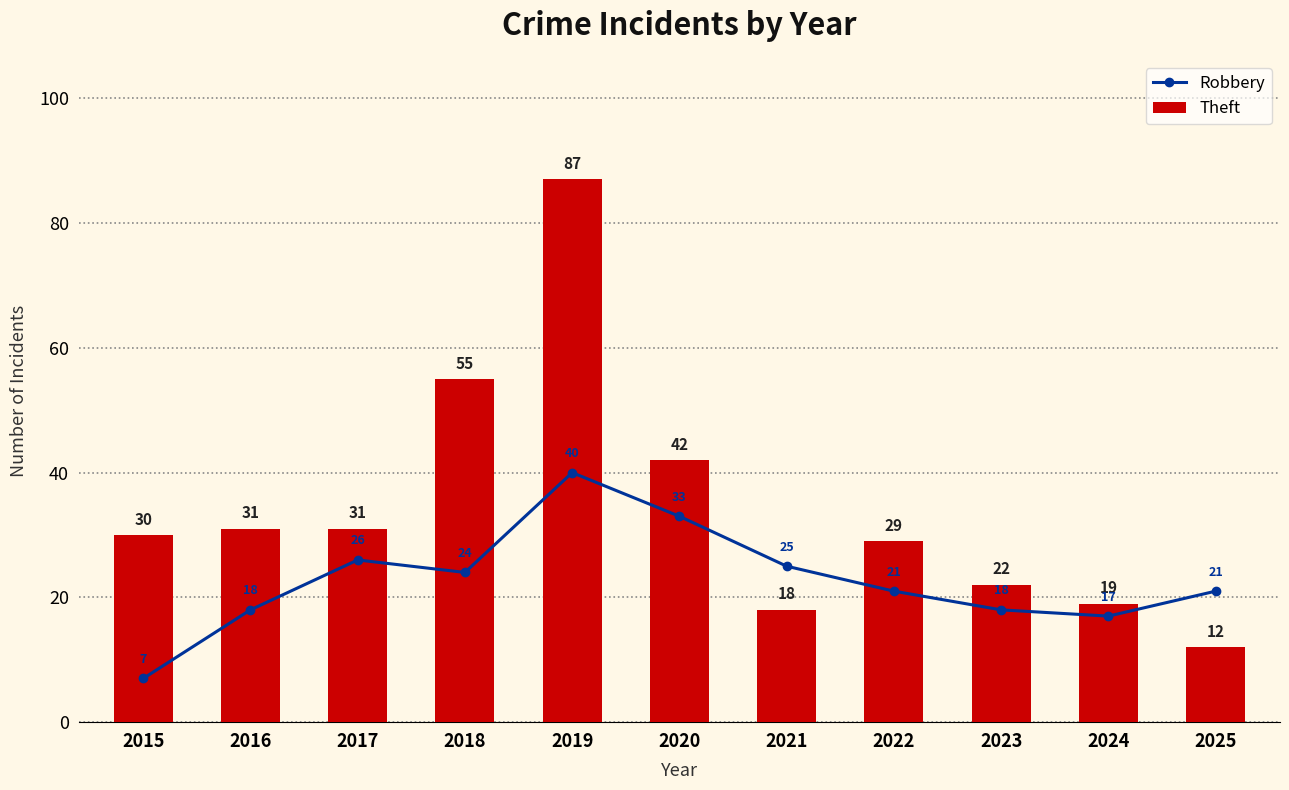

Is it true that Theft equals 31 at 2017?

True